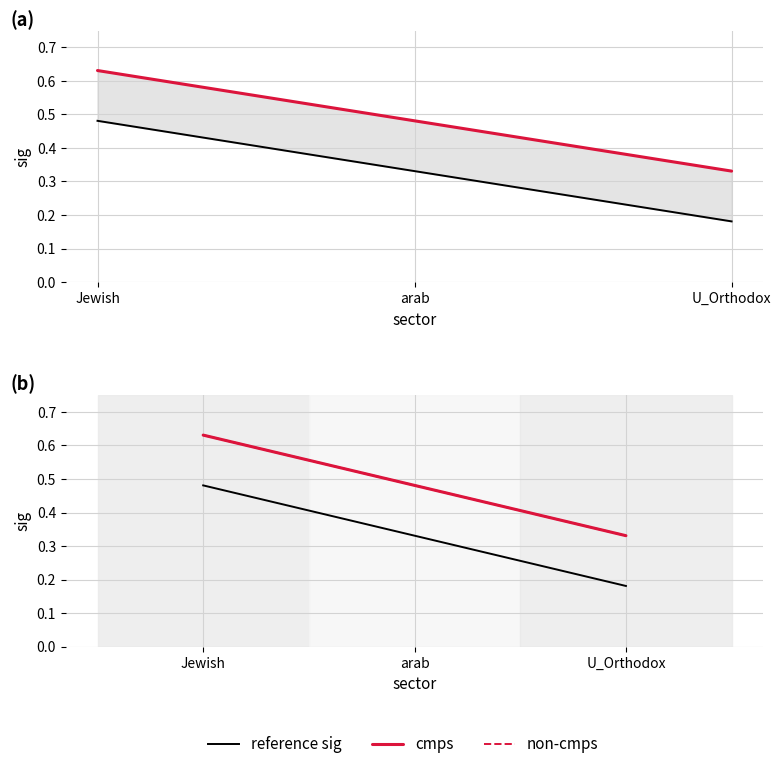

What is the difference between the non-cmps values at U_Orthodox and arab?

0.1